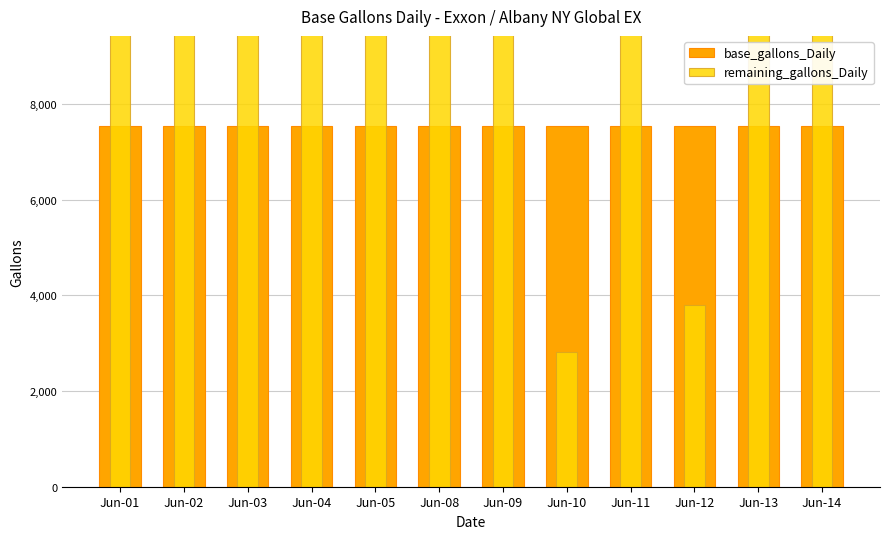

Between Jun-14 and Jun-02, which is larger?

Jun-14